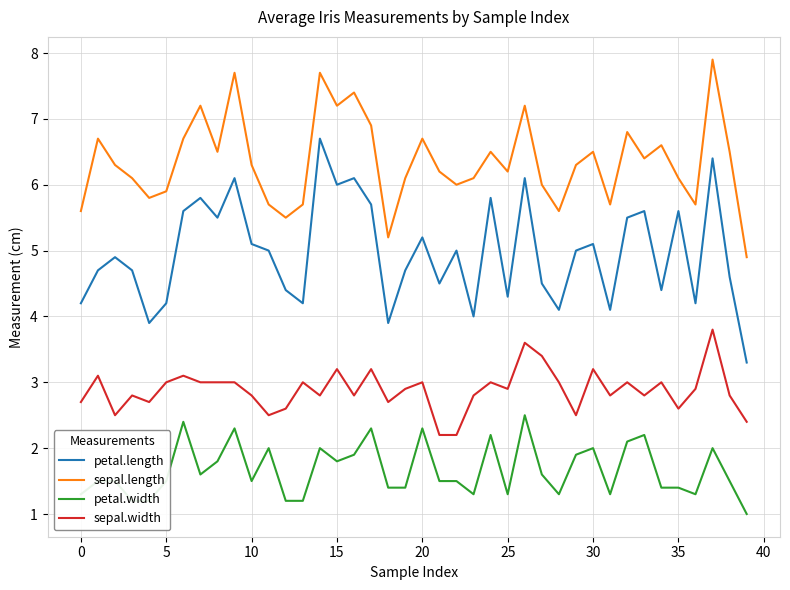

Which series has the largest total across all categories?

sepal.length